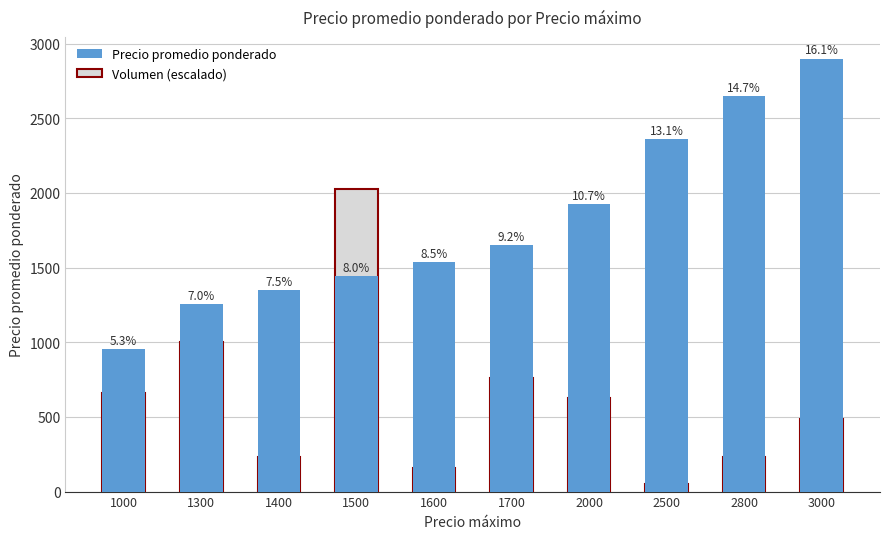

Which category has the highest value across all series?

3000